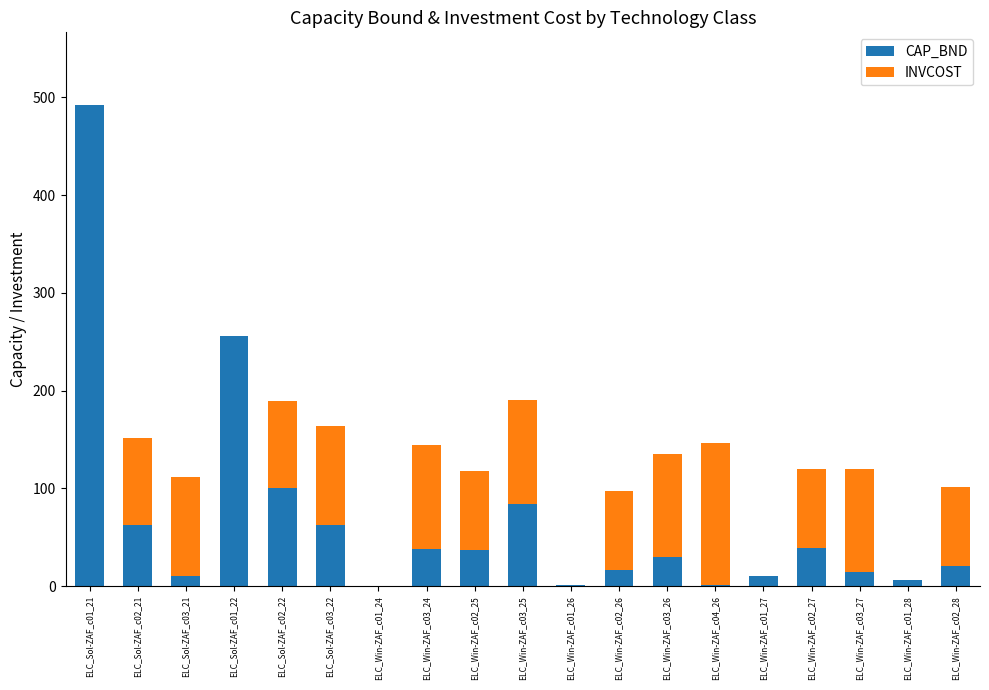

Where is CAP_BND nearest to the value 246?

ELC_Sol-ZAF_c01_22